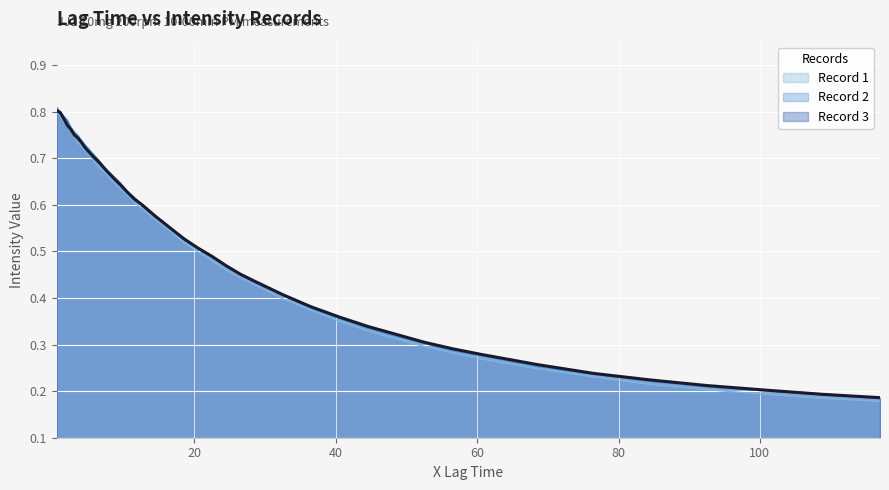

What are all the series names shown in the legend?

Record 1, Record 2, Record 3